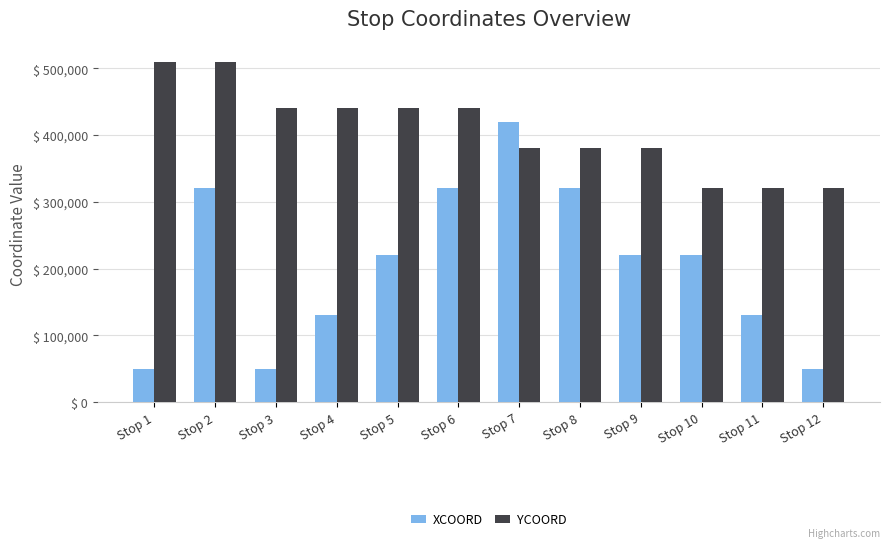

Count the YCOORD values in the range 380000 to 440000.

7